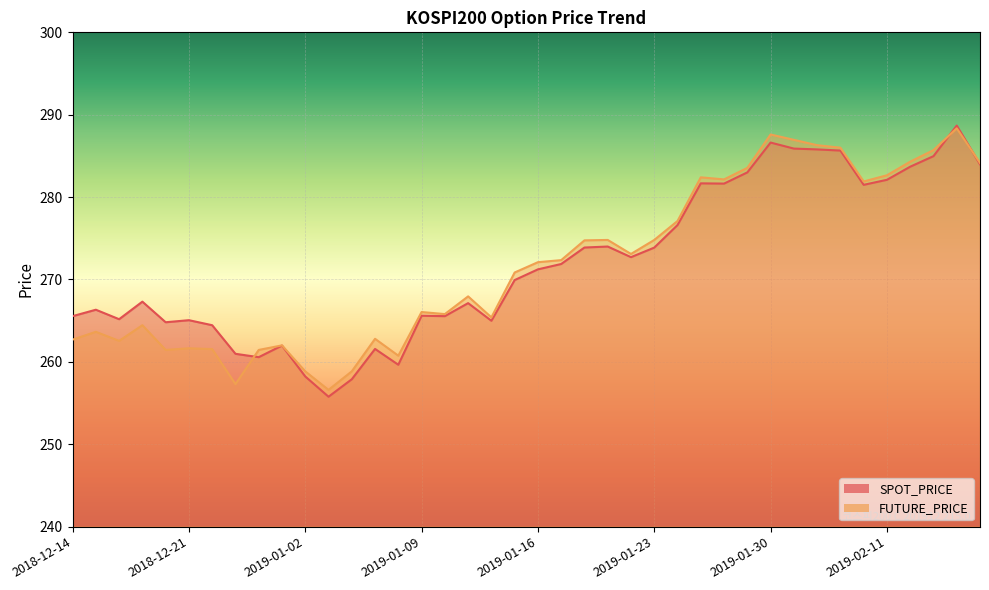

Between 2019-01-28 and 2019-02-08, which series saw the biggest shift?

FUTURE_PRICE